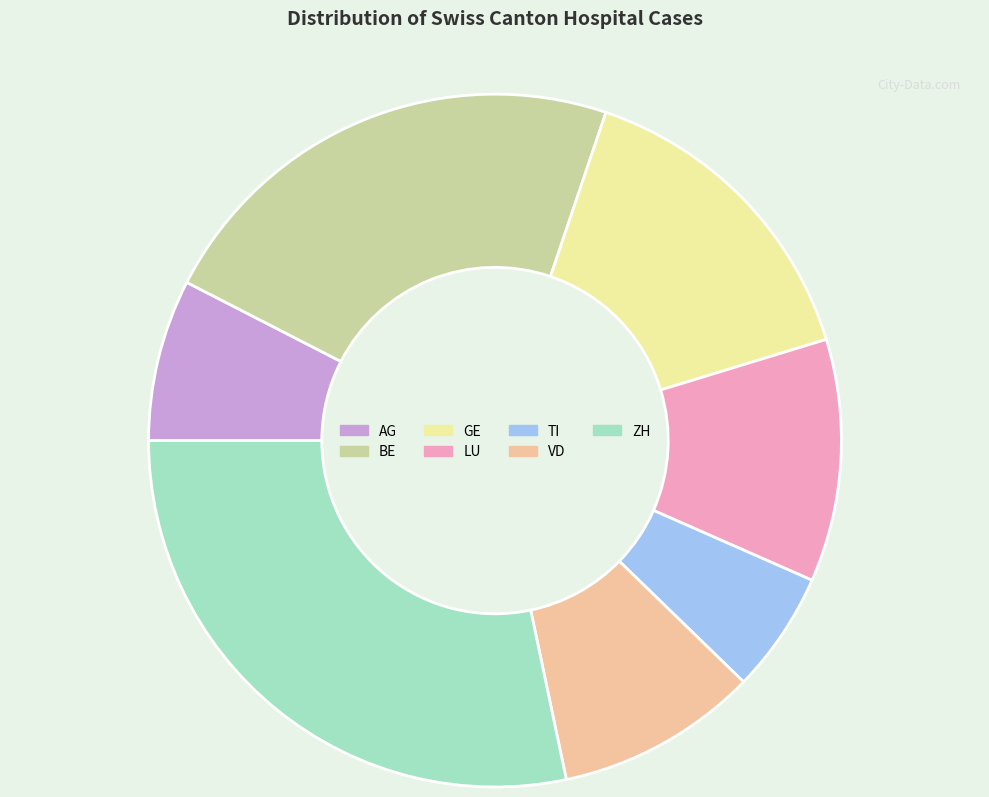

Approximately how many times larger is the value at AG compared to ZH?

0.3